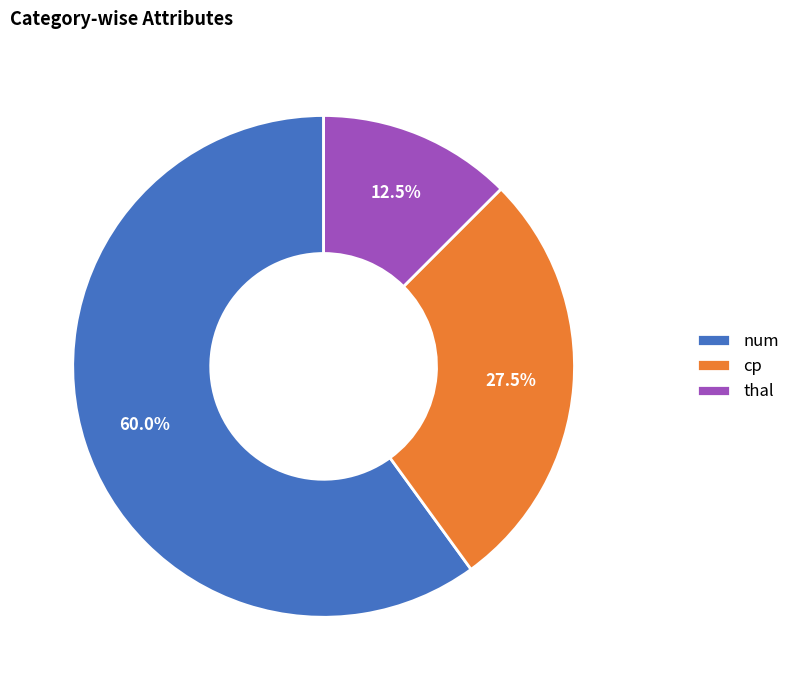

Which has a higher value, num or thal?

num